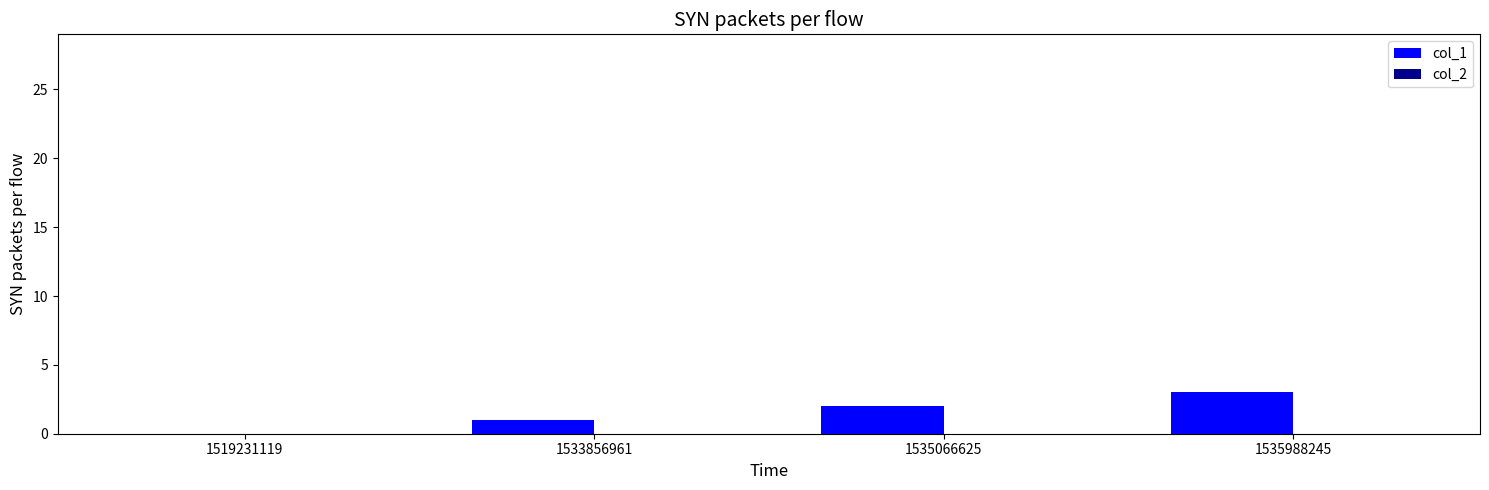

Which label corresponds to the largest value in the chart?

1535988245